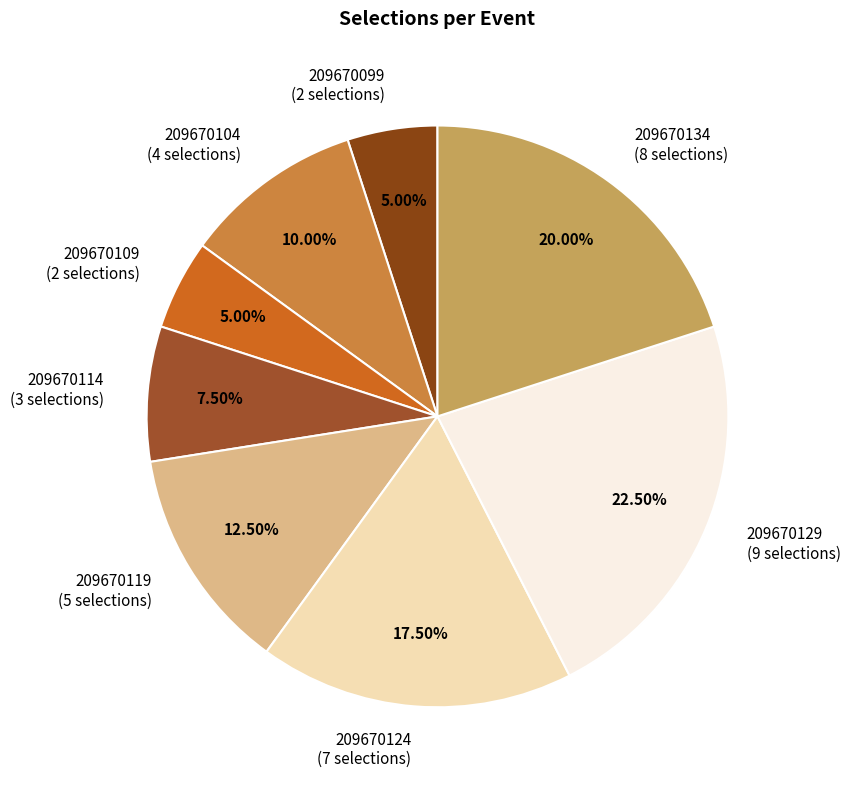

Is it true that 209670134 is 11% of the pie?

False